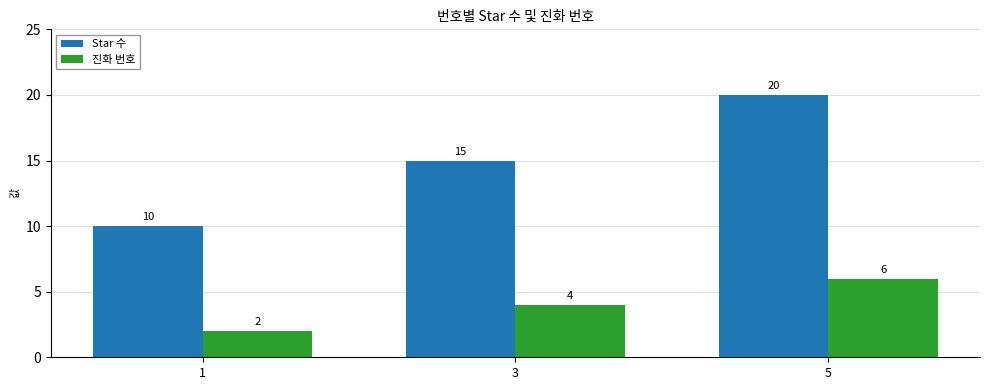

What are all the series names shown in the legend?

Star 수, 진화 번호